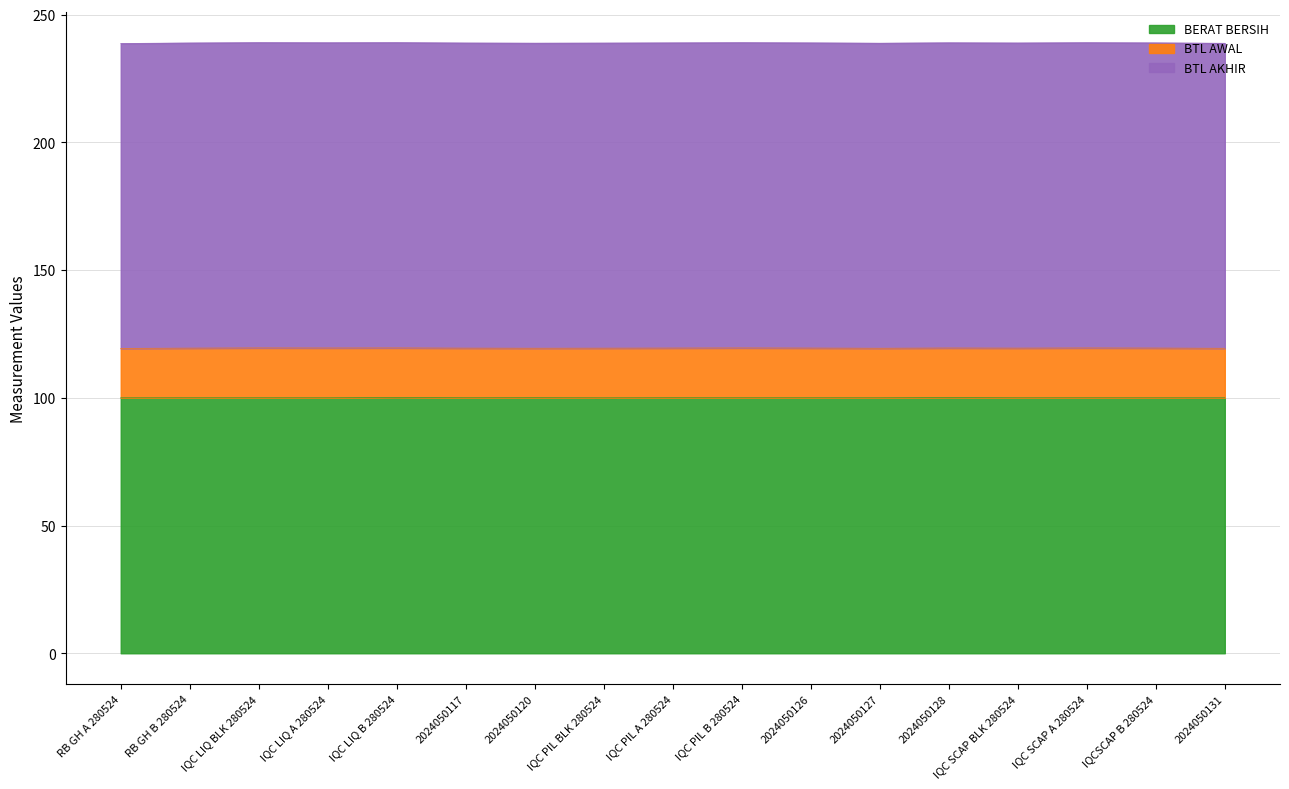

What is the label of the 6th point from the left?

2024050117